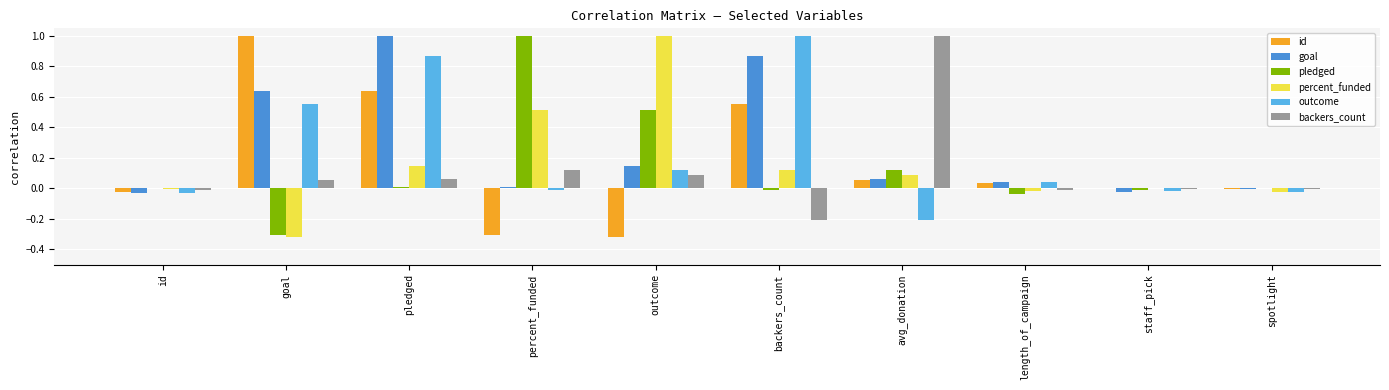

What is the average value of the goal series?

0.3